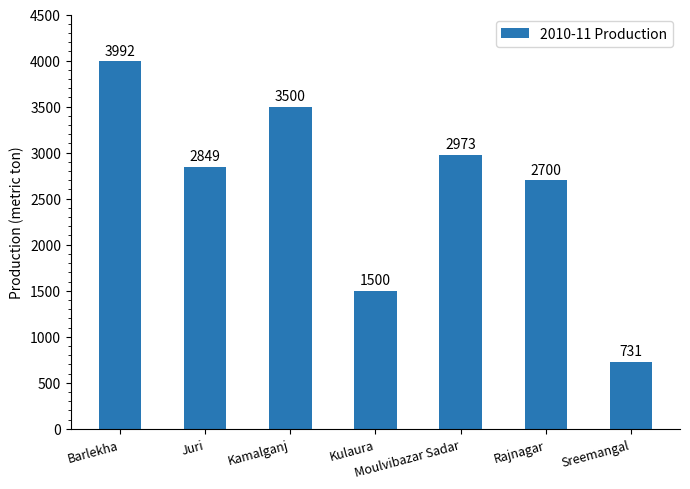

At which category does the chart reach its minimum across all series?

Sreemangal